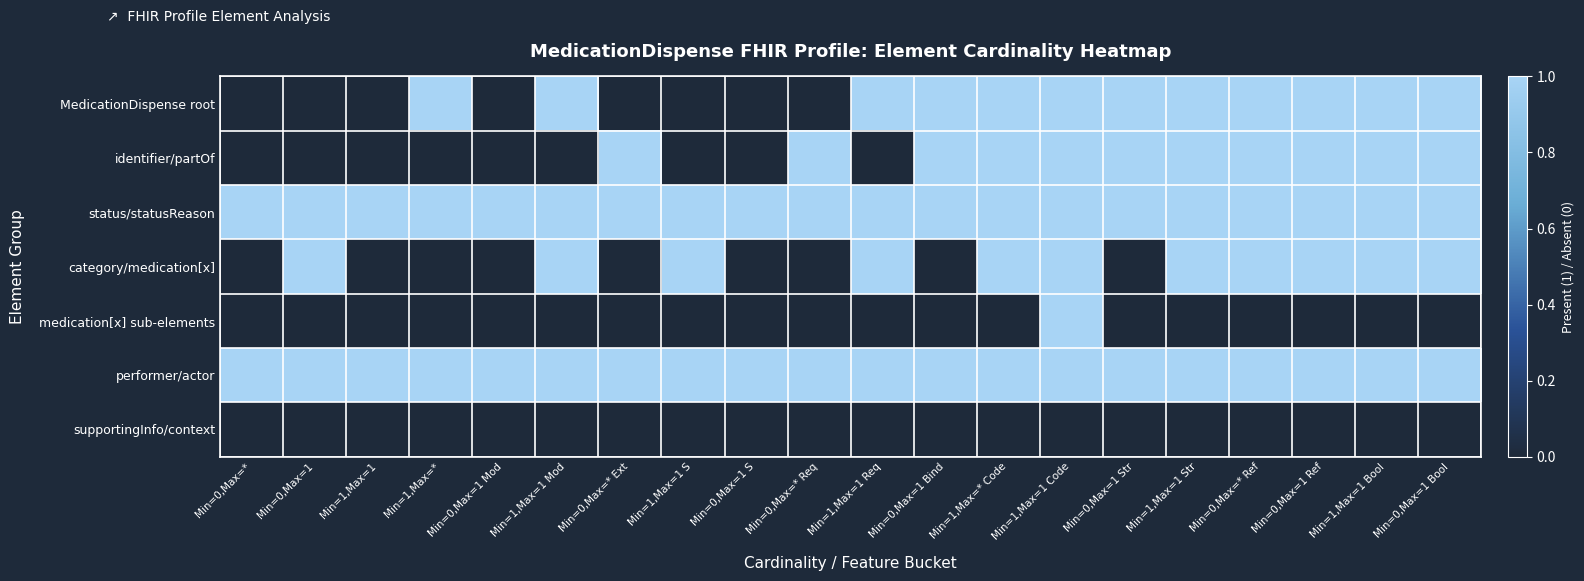

What is the spread (max minus min) of values at Min=0,Max=1 Str?

1